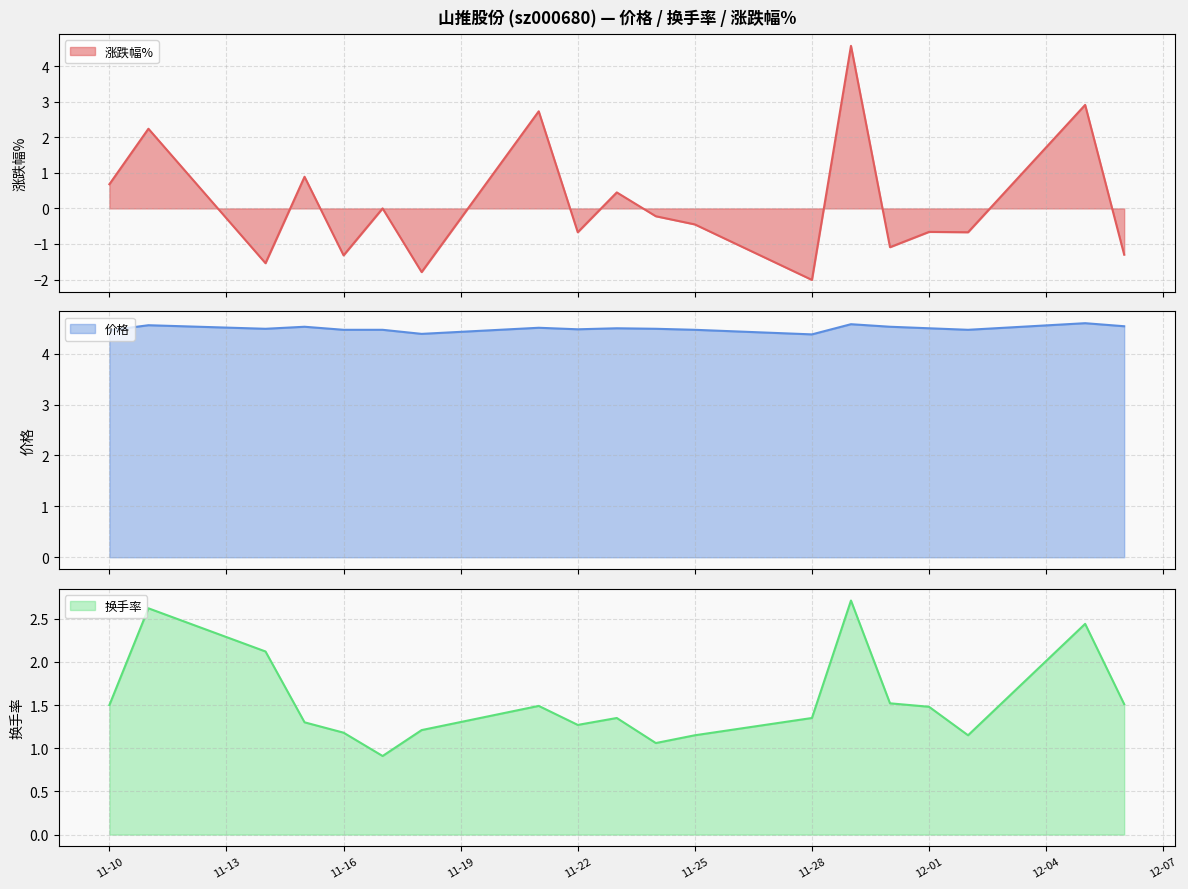

At which category does the chart reach its peak across all series?

2022-12-05